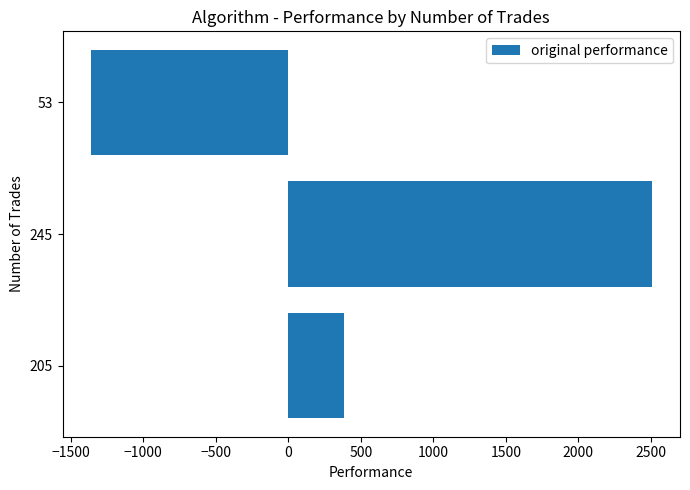

How many values exceed 384?

2